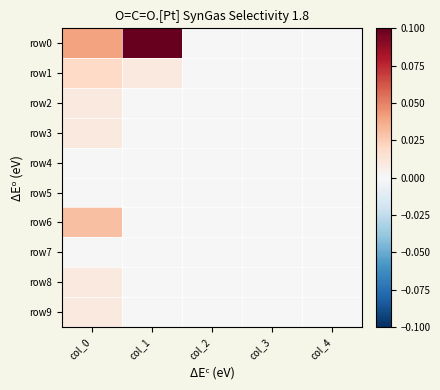

How many categories are shown in the chart?

5